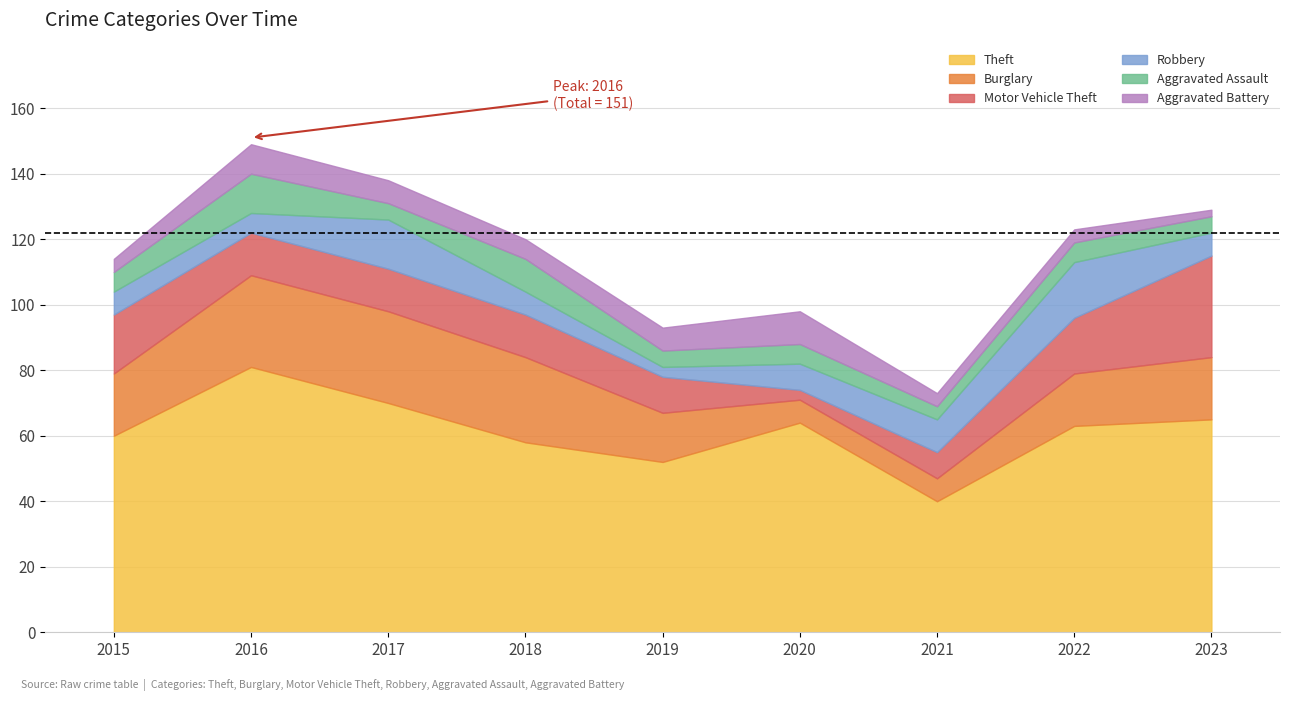

What is the total value across all series at 2015?

114